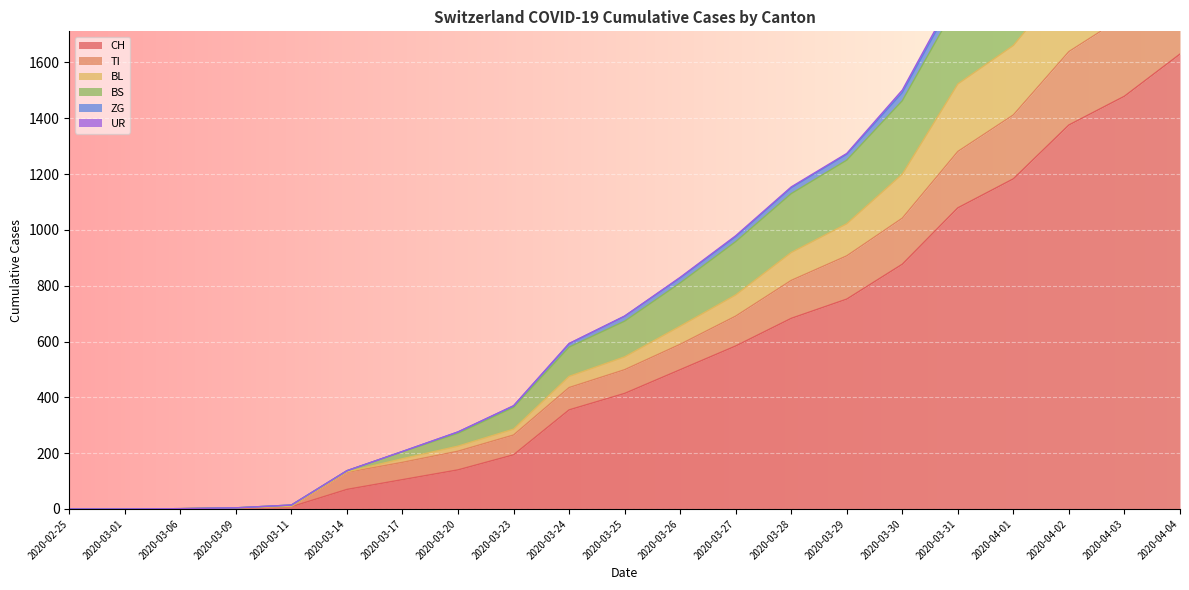

Reading right to left, transcribe all the data shown in this chart.

CH: 1630	1479	1376	1183	1079	877	752	683	584	499	414	355	194	140	105	70	8	3	1	0	0
TI: 1944	1766	1639	1412	1281	1042	907	819	691	590	499	435	265	207	167	131	8	3	1	0	0
BL: 2242	2032	1901	1661	1523	1200	1022	919	767	655	545	475	286	225	180	133	10	4	1	0	0
BS: 2722	2473	2292	2024	1854	1492	1271	1151	976	828	691	592	369	276	206	137	14	4	1	0	0
ZG: 2748	2499	2305	2037	1865	1501	1274	1154	979	830	691	593	370	276	206	137	14	4	1	0	0